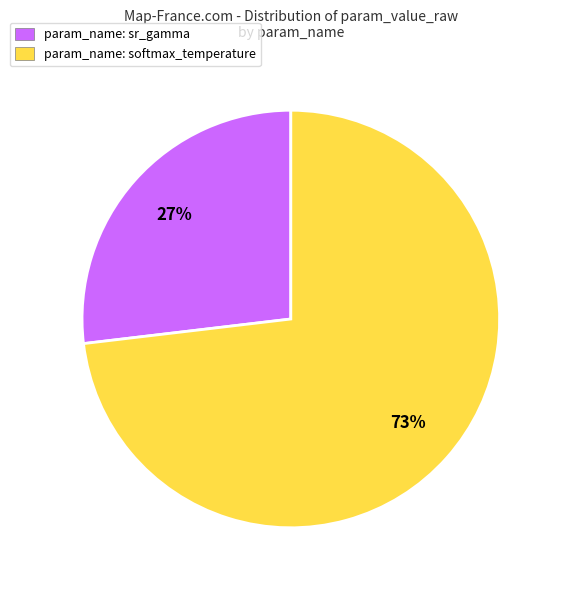

What is the largest slice in the pie chart?

param_name: softmax_temperature